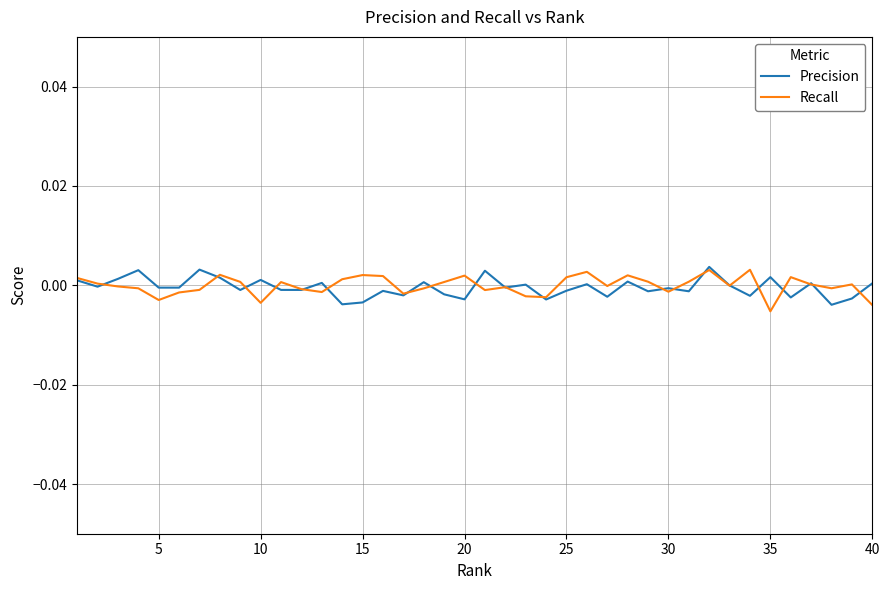

Which series has the largest total across all categories?

Recall